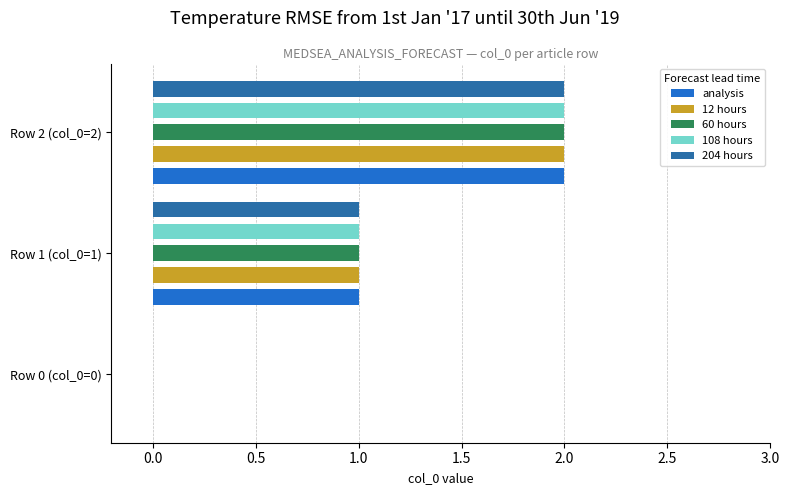

How many values in 12 hours are above zero?

2